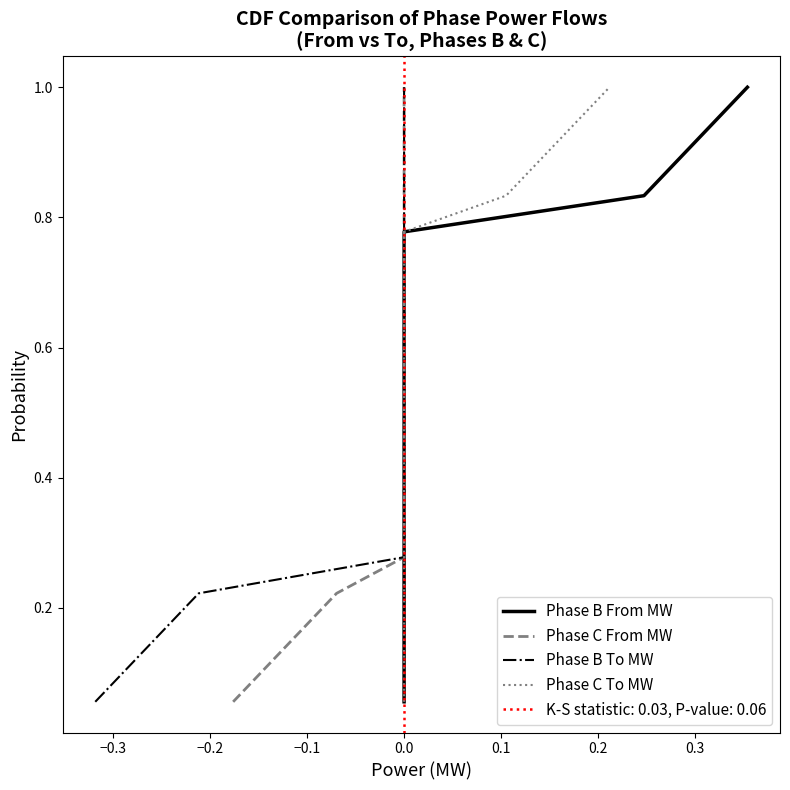

Which series has the widest spread of values?

Phase B From MW